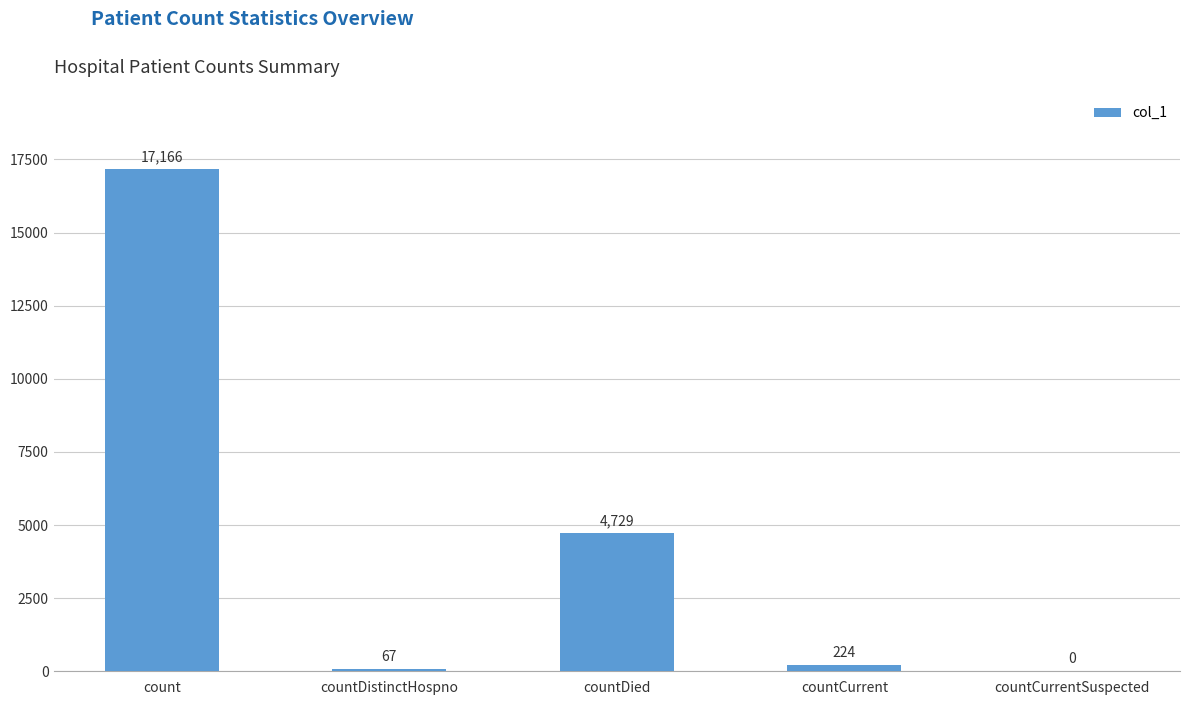

Is it true that the value at countDied is 4729?

True